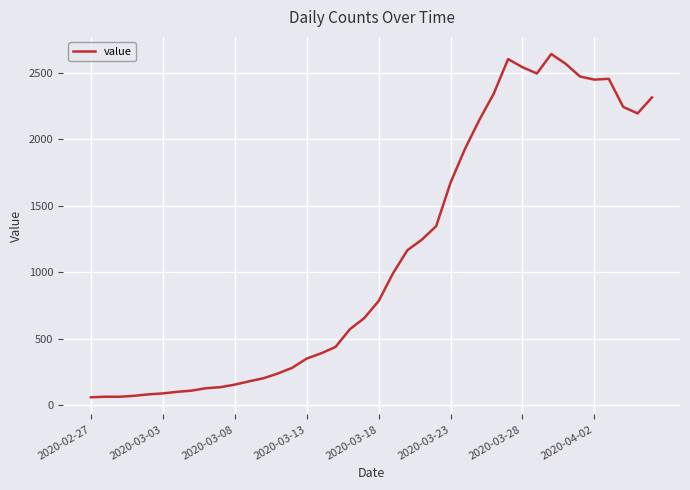

What is the maximum value shown in the chart?

2640